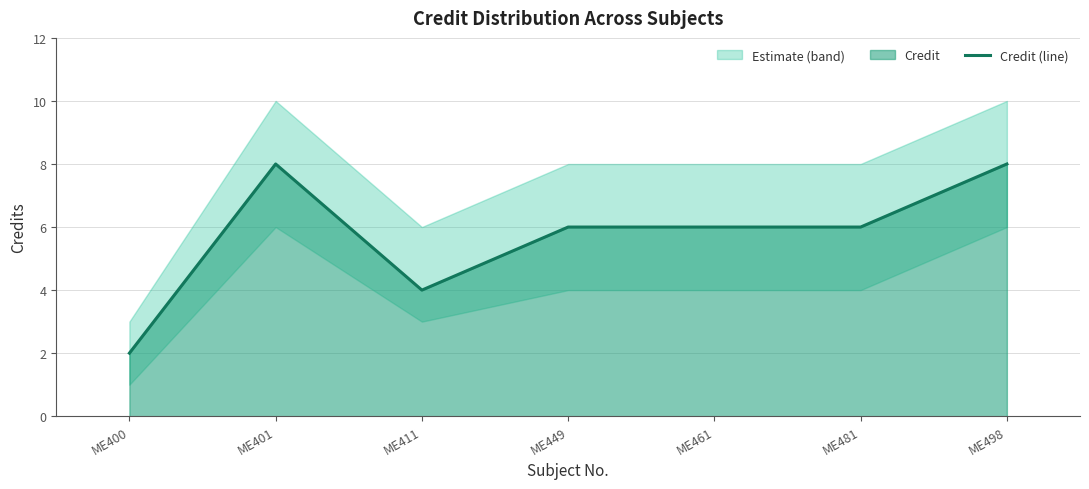

True or false: the data has more than 0 interior local peaks.

True